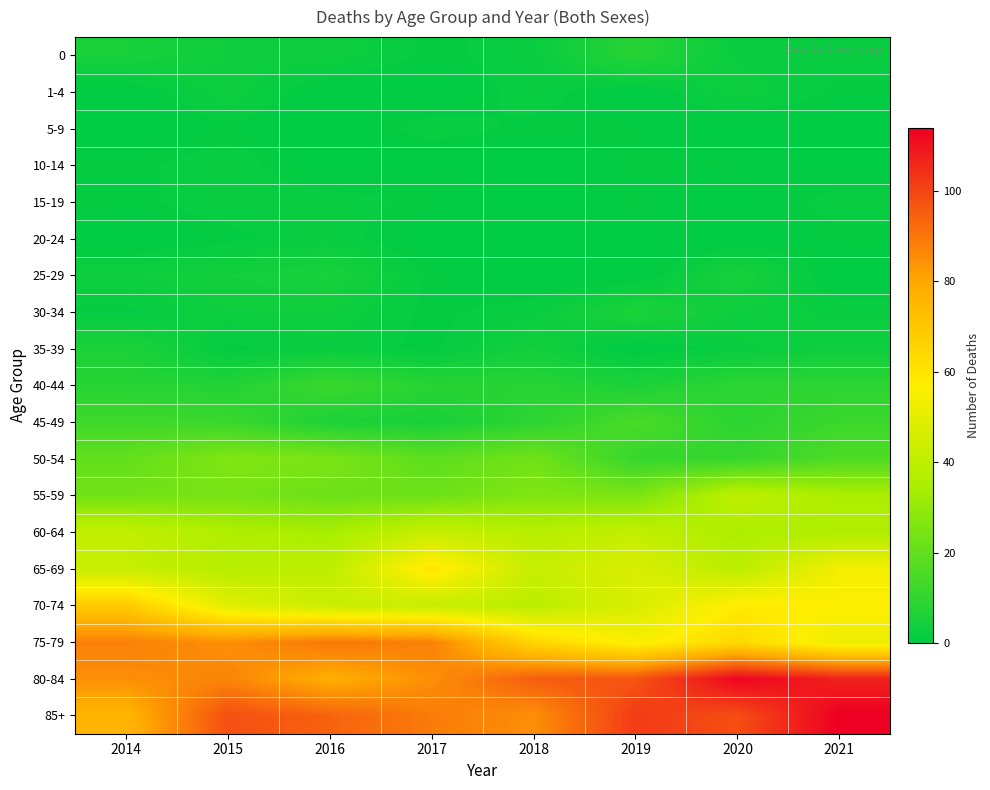

What is the total value across all series at 2014?

482